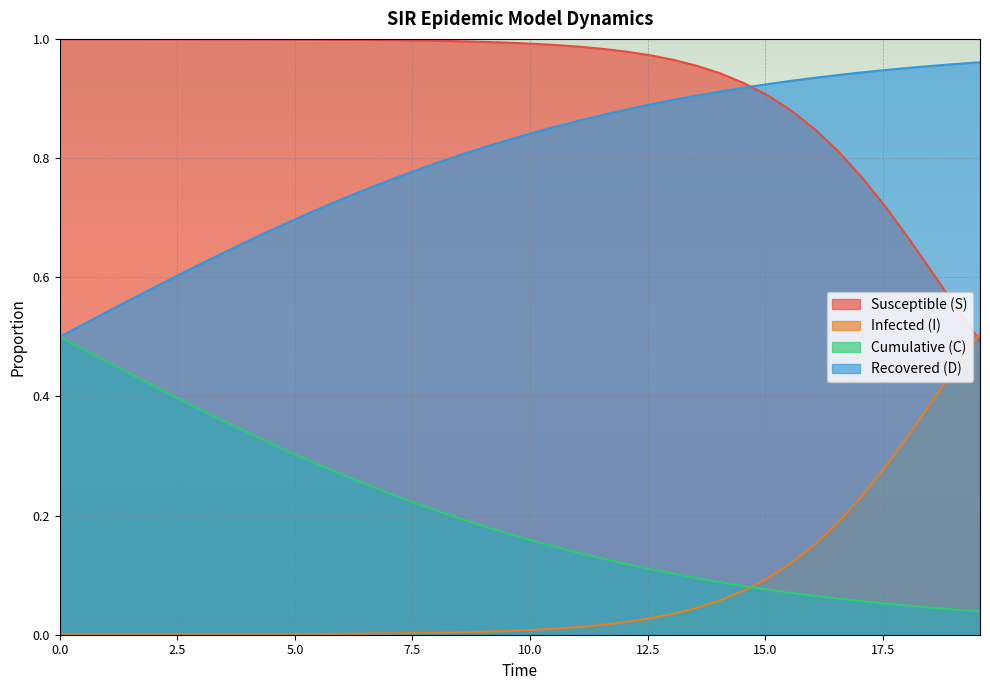

True or false: D has a value of 0.5 at 0.0.

True